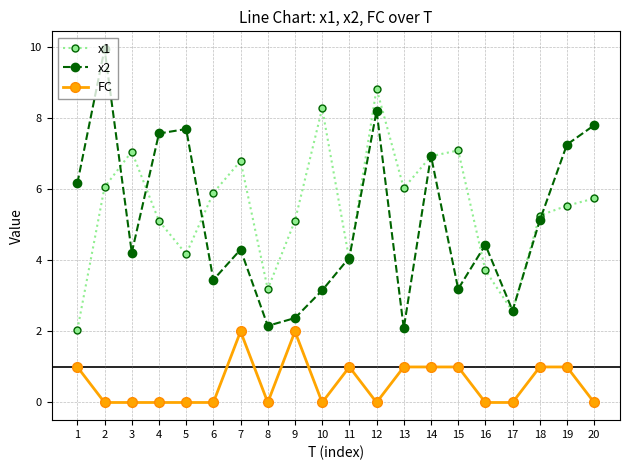

What is the total value across all series at 1?

9.2